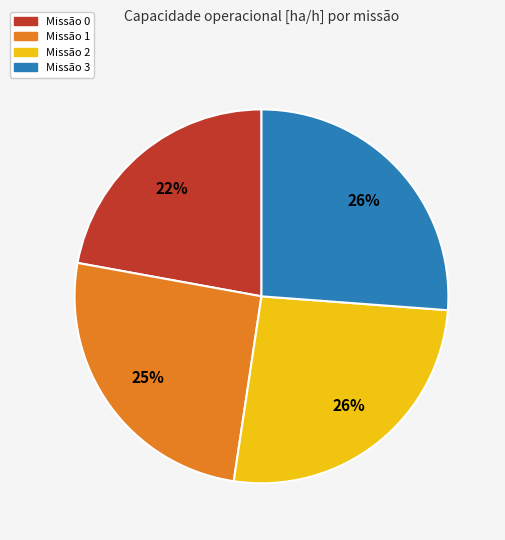

Count the number of slices in the pie.

4